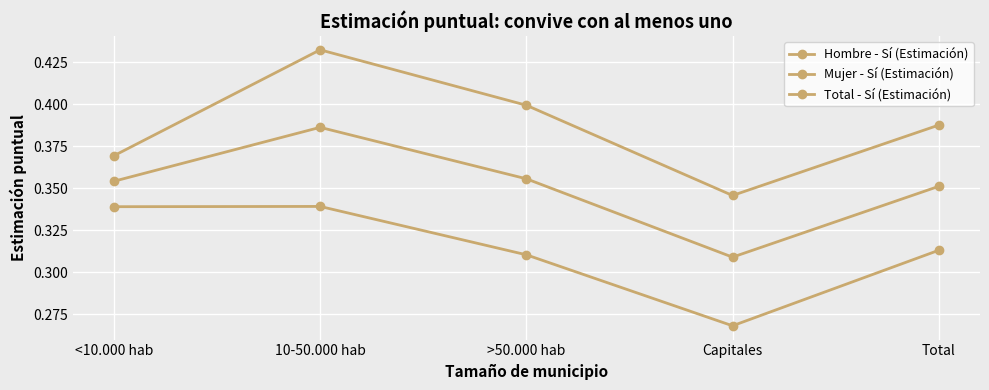

Count the number of data series in this chart.

3